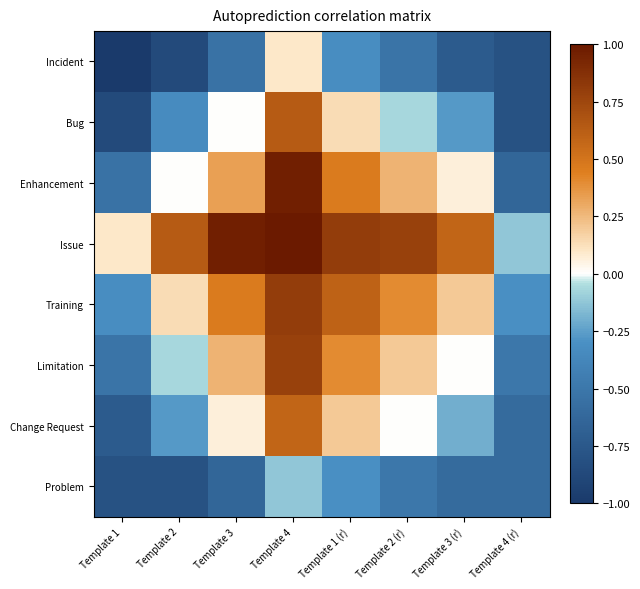

Reading right to left, extract all data points from this chart.

Incident: Template 4 (r)=-0.8	Template 3 (r)=-0.7	Template 2 (r)=-0.5	Template 1 (r)=-0.3	Template 4=0.1	Template 3=-0.5	Template 2=-0.9	Template 1=-1.0
Bug: Template 4 (r)=-0.8	Template 3 (r)=-0.3	Template 2 (r)=-0.1	Template 1 (r)=0.1	Template 4=0.6	Template 3=-0.0	Template 2=-0.3	Template 1=-0.9
Enhancement: Template 4 (r)=-0.6	Template 3 (r)=0.1	Template 2 (r)=0.3	Template 1 (r)=0.5	Template 4=1.0	Template 3=0.3	Template 2=-0.0	Template 1=-0.5
Issue: Template 4 (r)=-0.1	Template 3 (r)=0.6	Template 2 (r)=0.8	Template 1 (r)=0.8	Template 4=1.0	Template 3=1.0	Template 2=0.6	Template 1=0.1
Training: Template 4 (r)=-0.3	Template 3 (r)=0.2	Template 2 (r)=0.4	Template 1 (r)=0.6	Template 4=0.8	Template 3=0.5	Template 2=0.1	Template 1=-0.3
Limitation: Template 4 (r)=-0.5	Template 3 (r)=-0.0	Template 2 (r)=0.2	Template 1 (r)=0.4	Template 4=0.8	Template 3=0.3	Template 2=-0.1	Template 1=-0.5
Change Request: Template 4 (r)=-0.6	Template 3 (r)=-0.2	Template 2 (r)=-0.0	Template 1 (r)=0.2	Template 4=0.6	Template 3=0.1	Template 2=-0.3	Template 1=-0.7
Problem: Template 4 (r)=-0.6	Template 3 (r)=-0.6	Template 2 (r)=-0.5	Template 1 (r)=-0.3	Template 4=-0.1	Template 3=-0.6	Template 2=-0.8	Template 1=-0.8